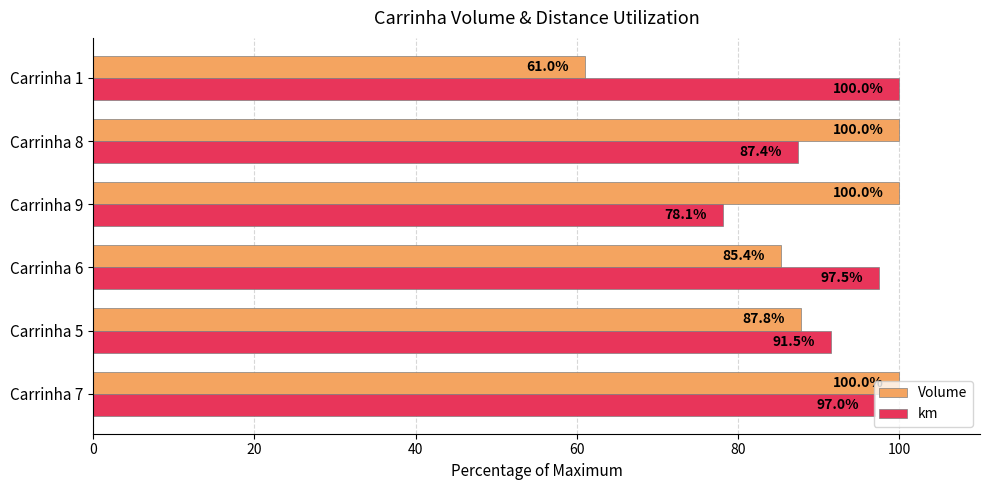

List the series in order of their overall mean, highest first.

km, Volume